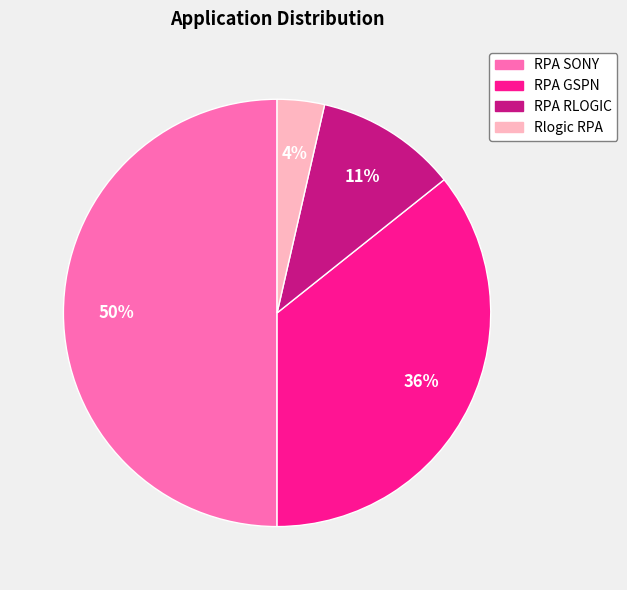

To the nearest percent, what percentage of the pie is RPA GSPN?

36%